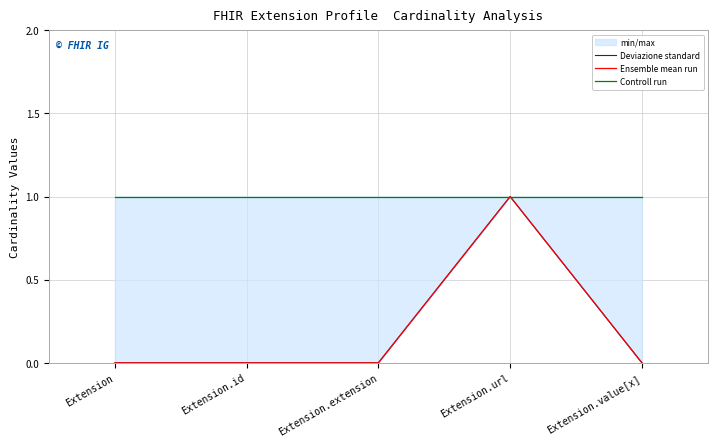

The Ensemble mean run series shows 0 at Extension.value[x]. True or false?

True